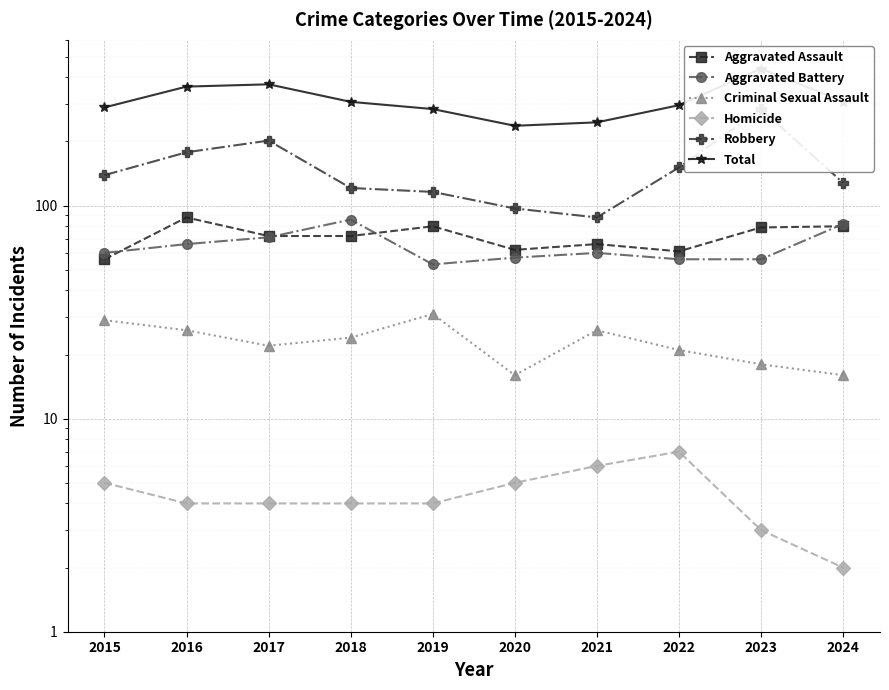

What is the smallest value displayed?

2